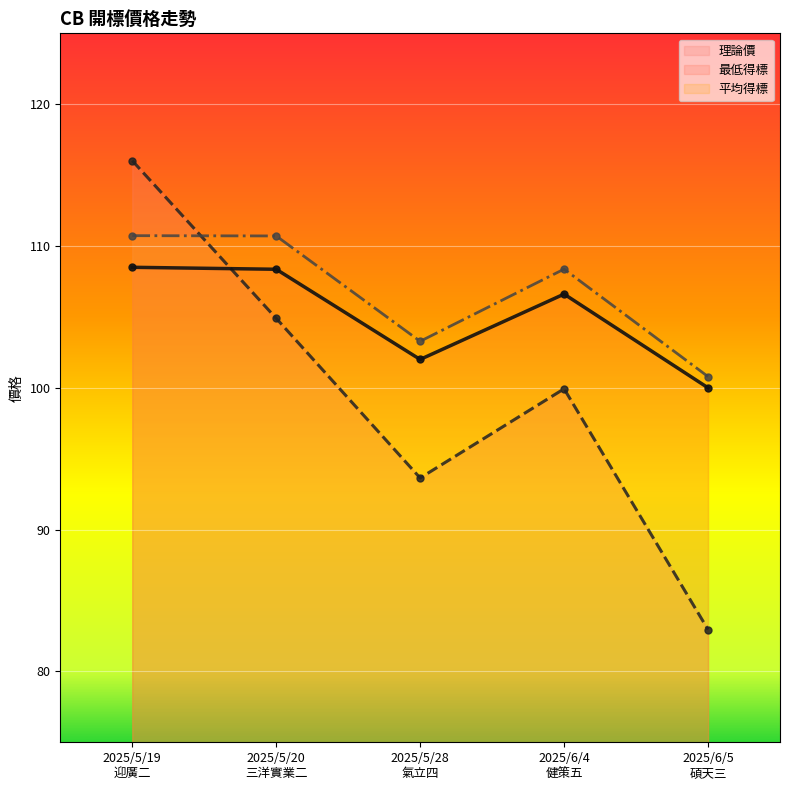

Reading right to left, extract all data points from this chart.

理論價: 83.0	99.9	93.6	104.9	116.0
最低得標: 100.0	106.6	102.0	108.4	108.5
平均得標: 100.8	108.4	103.3	110.7	110.7